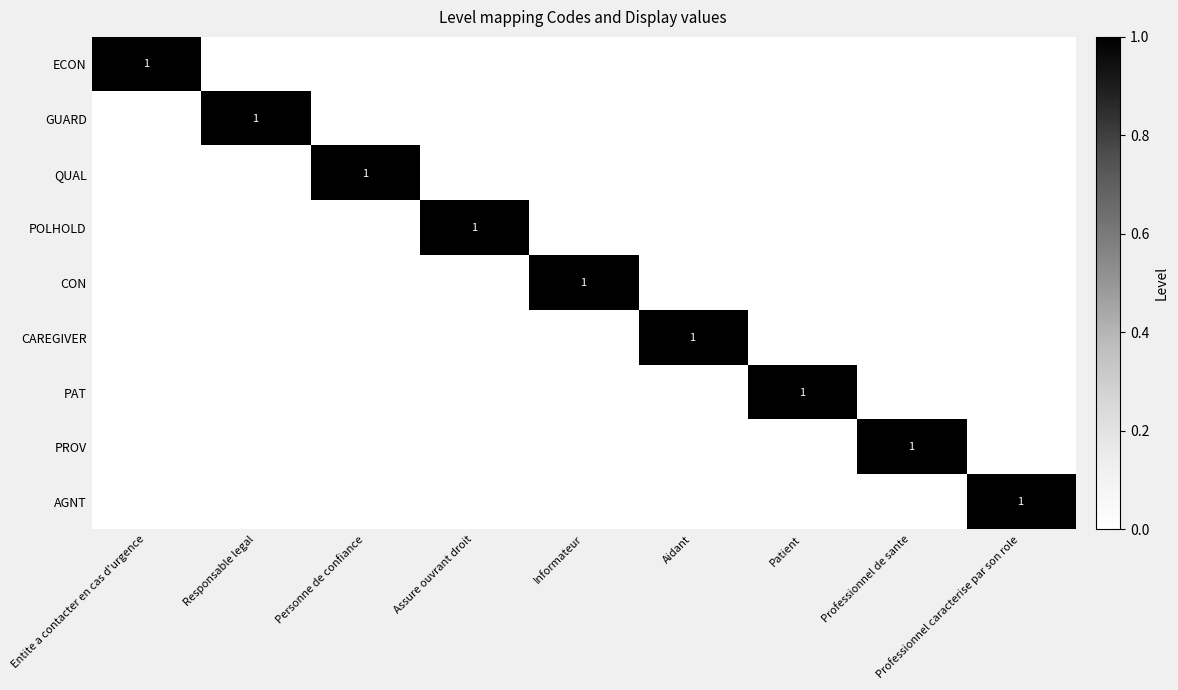

At how many categories does at least one series exceed 0?

9